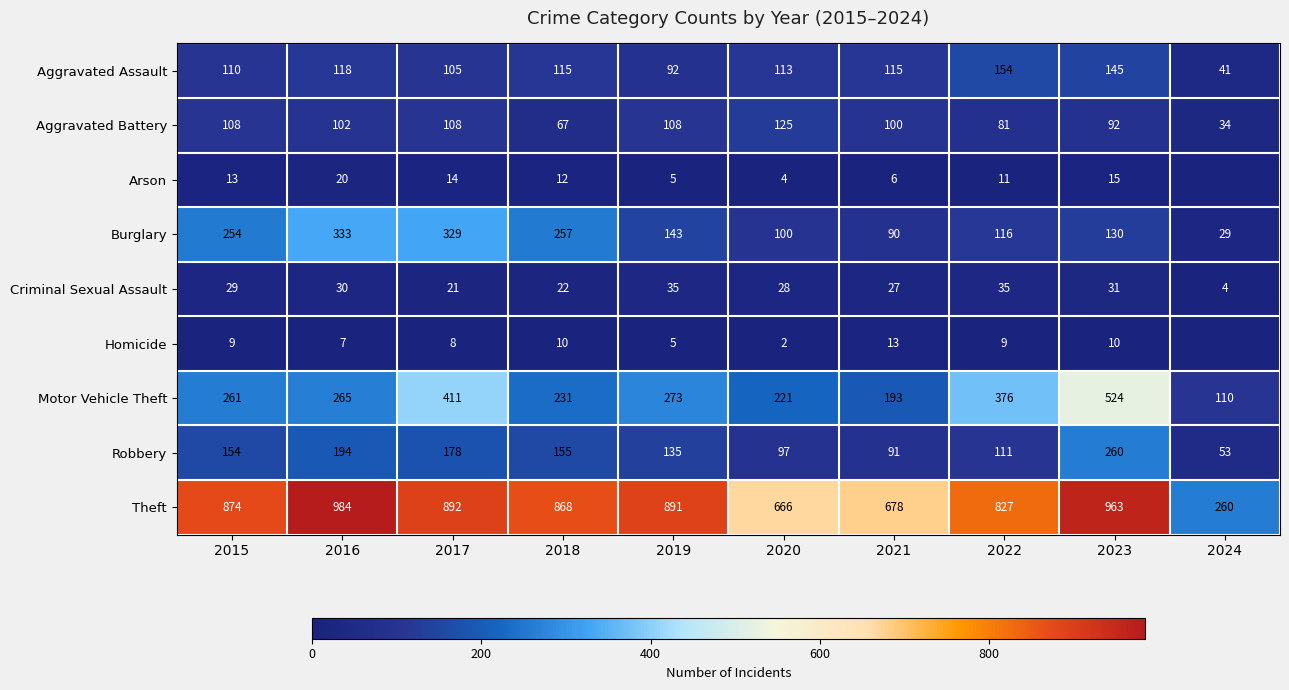

Is it true that Homicide equals 12 at 2015?

False